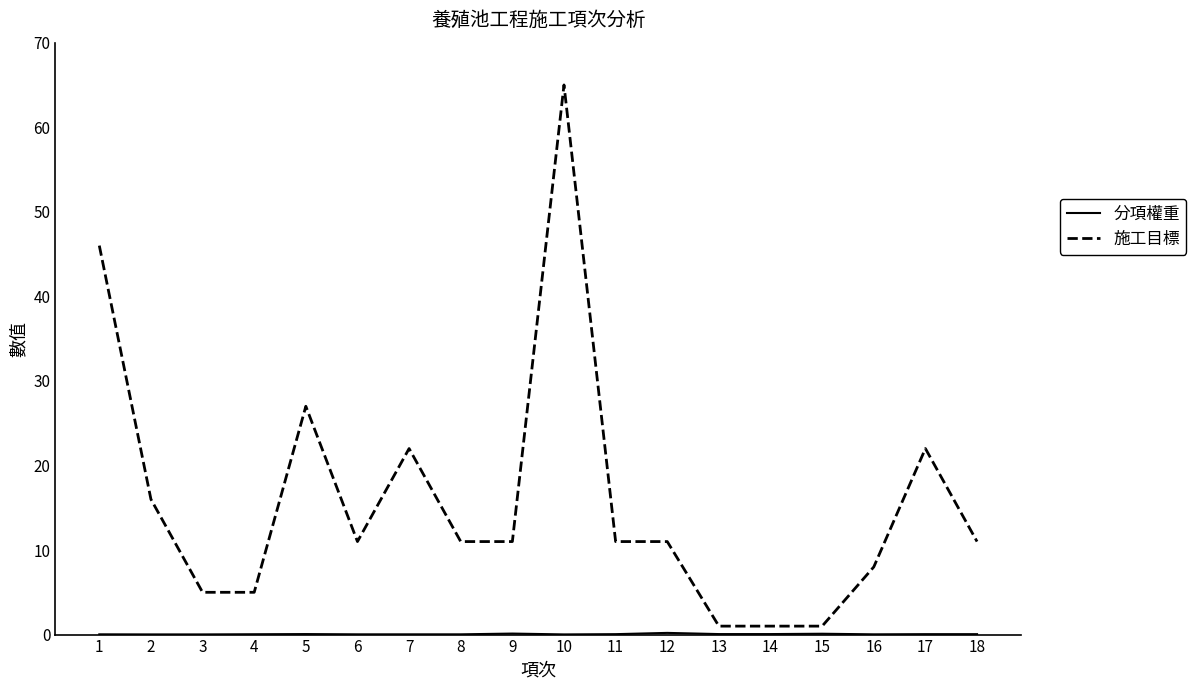

At which label does 施工目標 reach its peak?

10